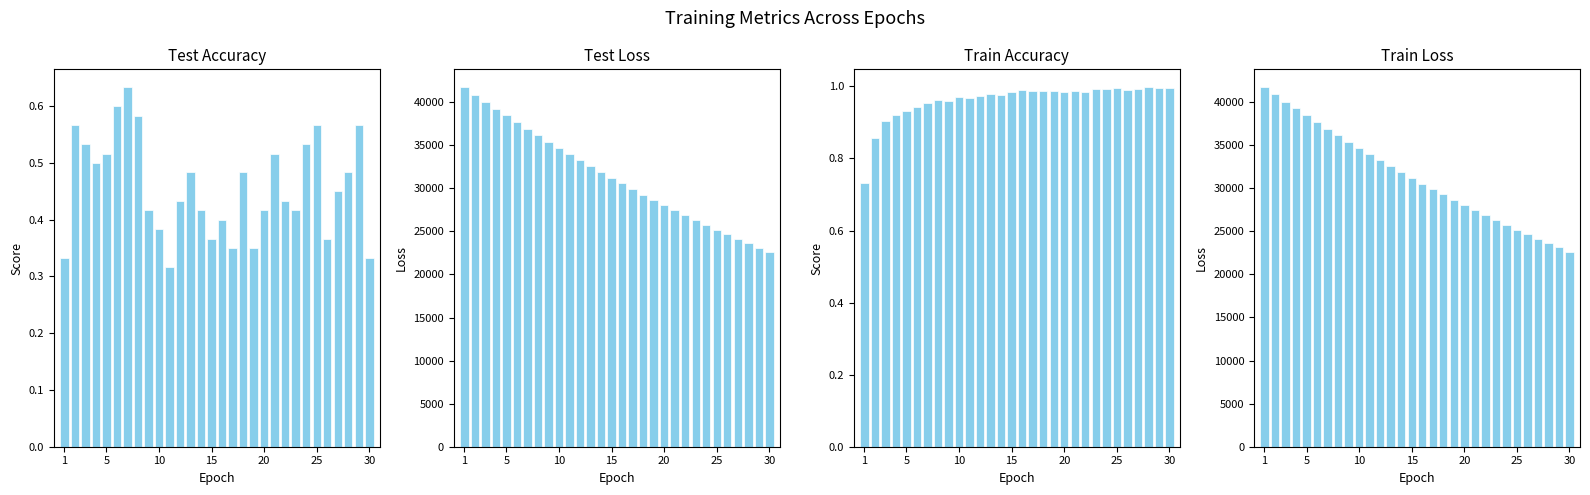

At which category is the sum across all series the highest?

1